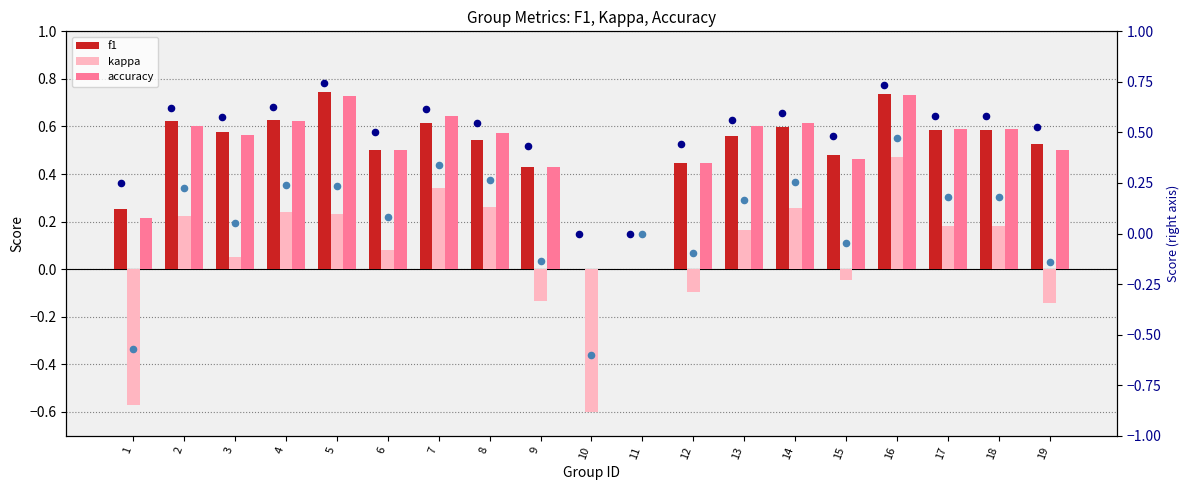

Which series contains the highest Y value?

f1